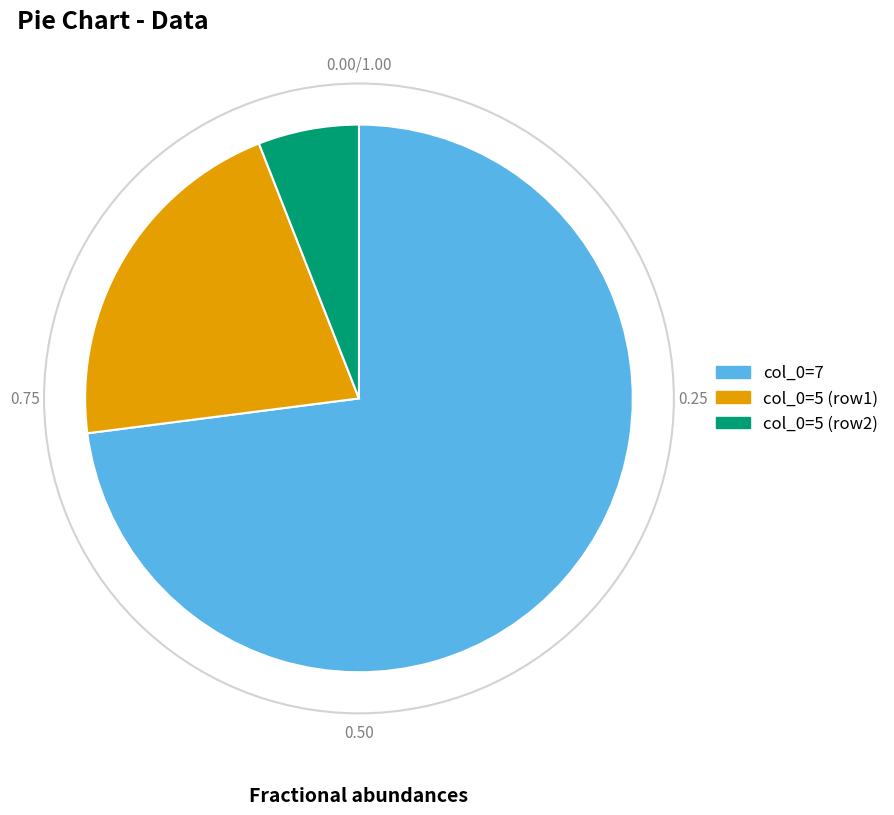

Is there a majority slice in this chart?

Yes